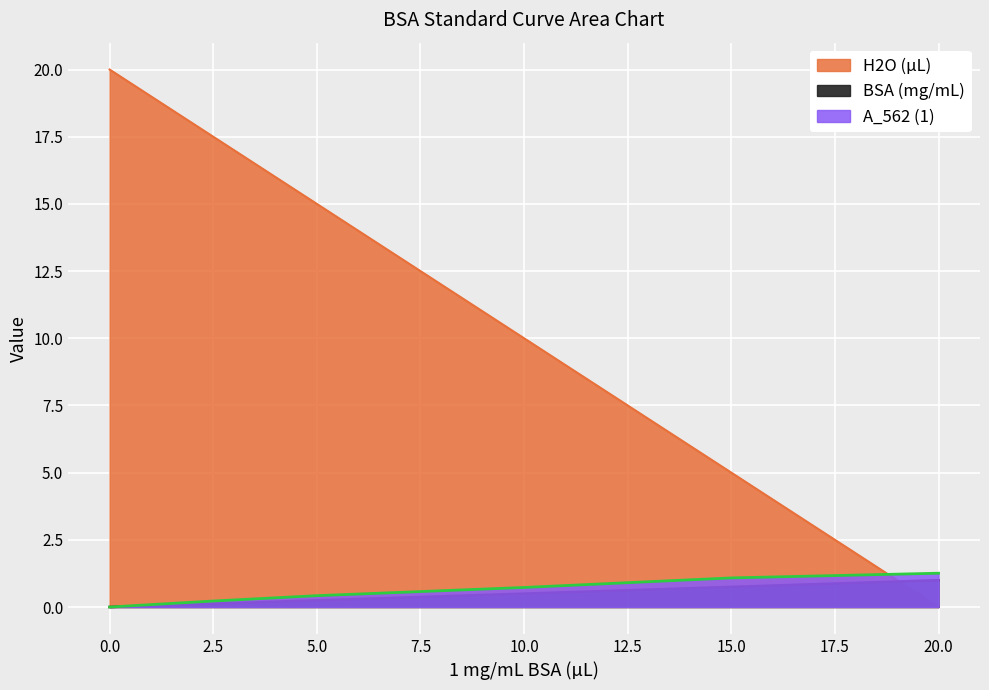

Which series has the largest total across all categories?

H2O (µL)